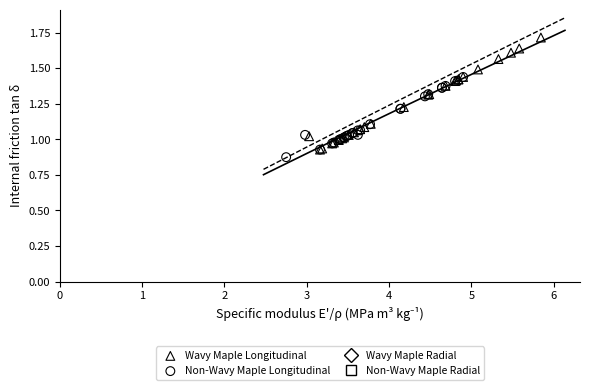

Which series reaches the maximum Y coordinate?

Wavy Maple Longitudinal